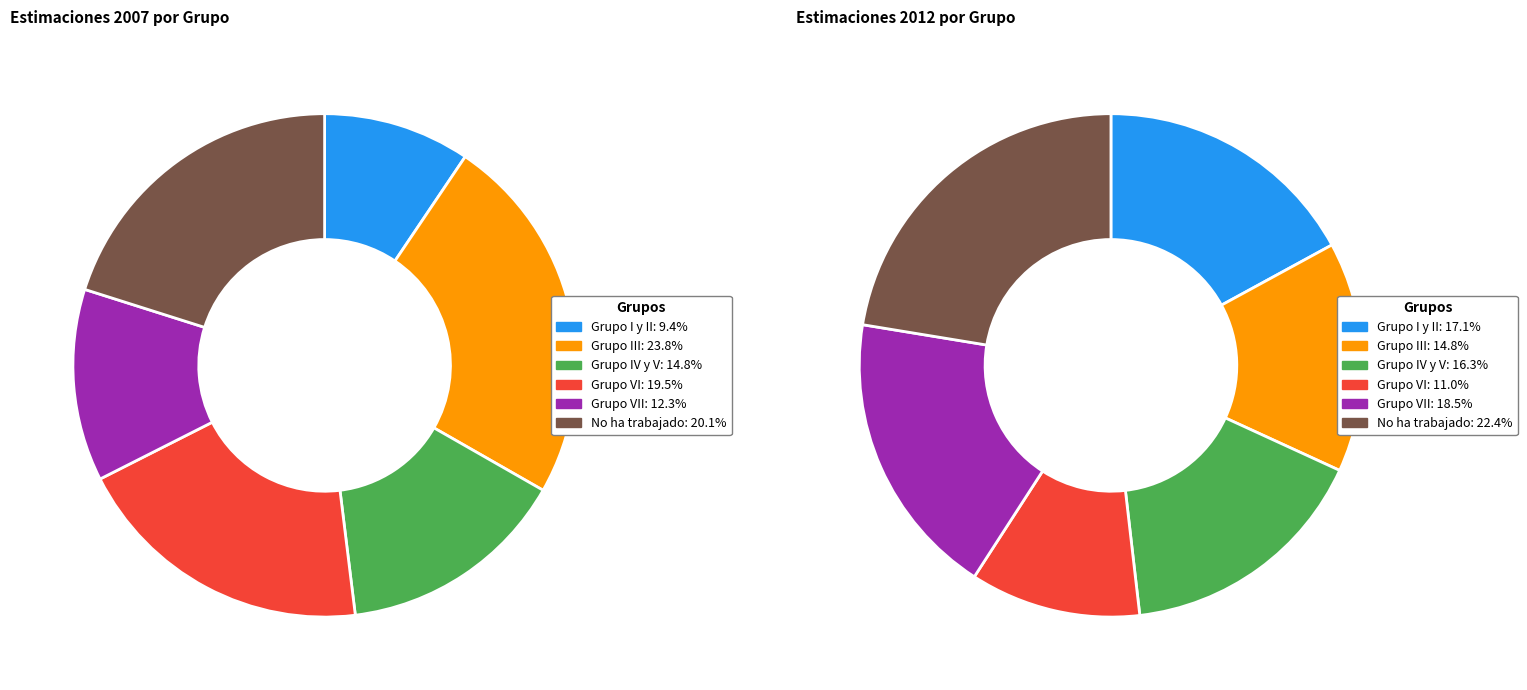

The 5 slice represents 33% of the pie. True or false?

False